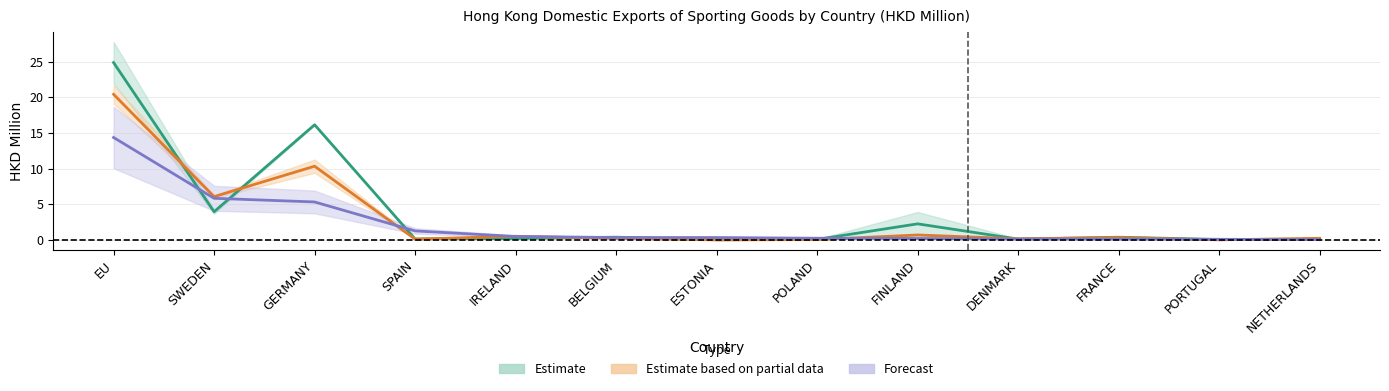

Between BELGIUM and FINLAND, which series saw the biggest shift?

Estimate